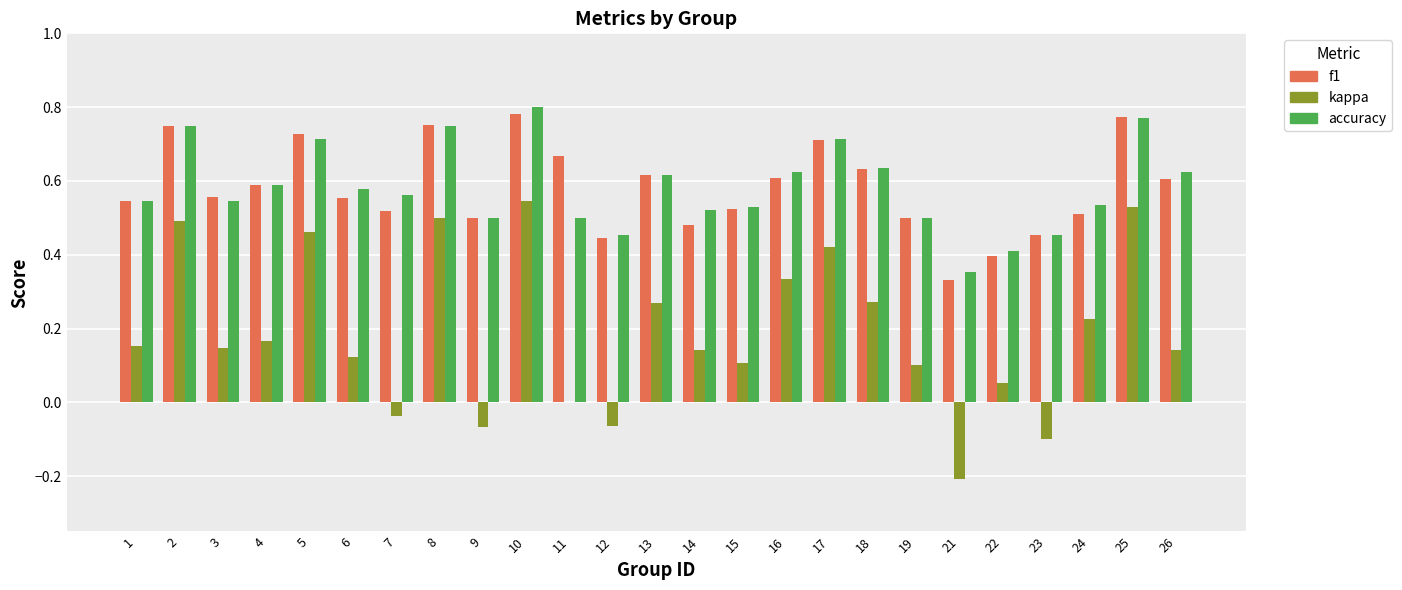

Which series changed the most between 9 and 11?

f1